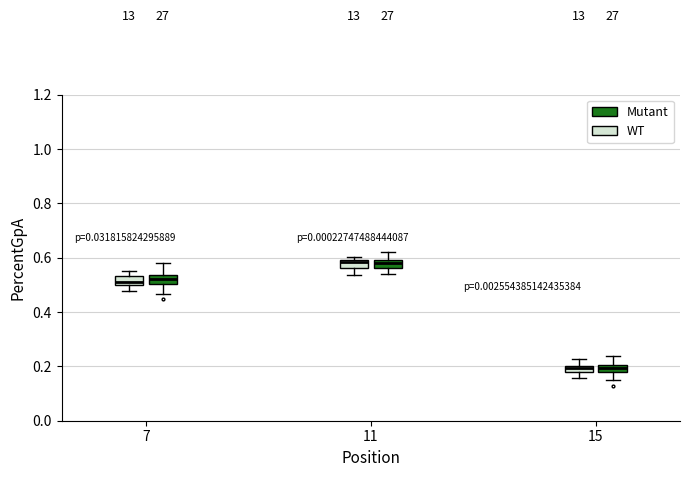

Where is the lower edge of the box for 7 (Mutant) on the y-axis? The values are not printed on the chart, so give them approximately, as read against the axis.

0.50